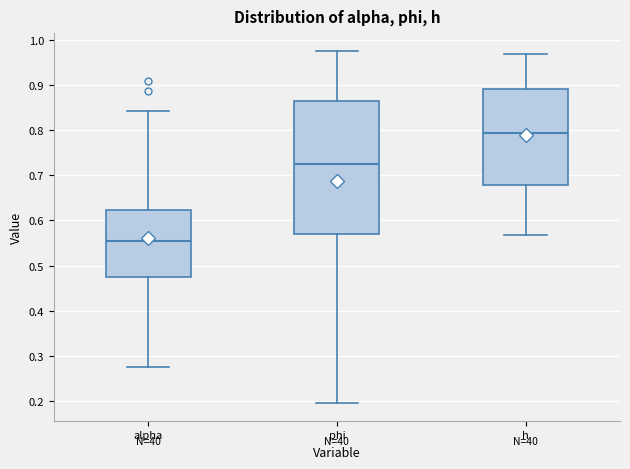

Where is the upper edge of the box for h on the y-axis? The values are not printed on the chart, so give them approximately, as read against the axis.

0.89